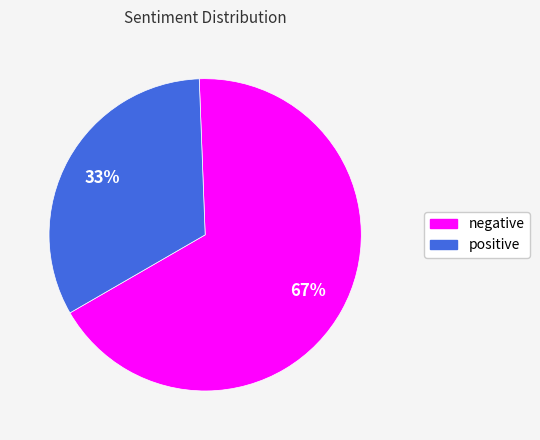

Which has a higher value, positive or negative?

negative